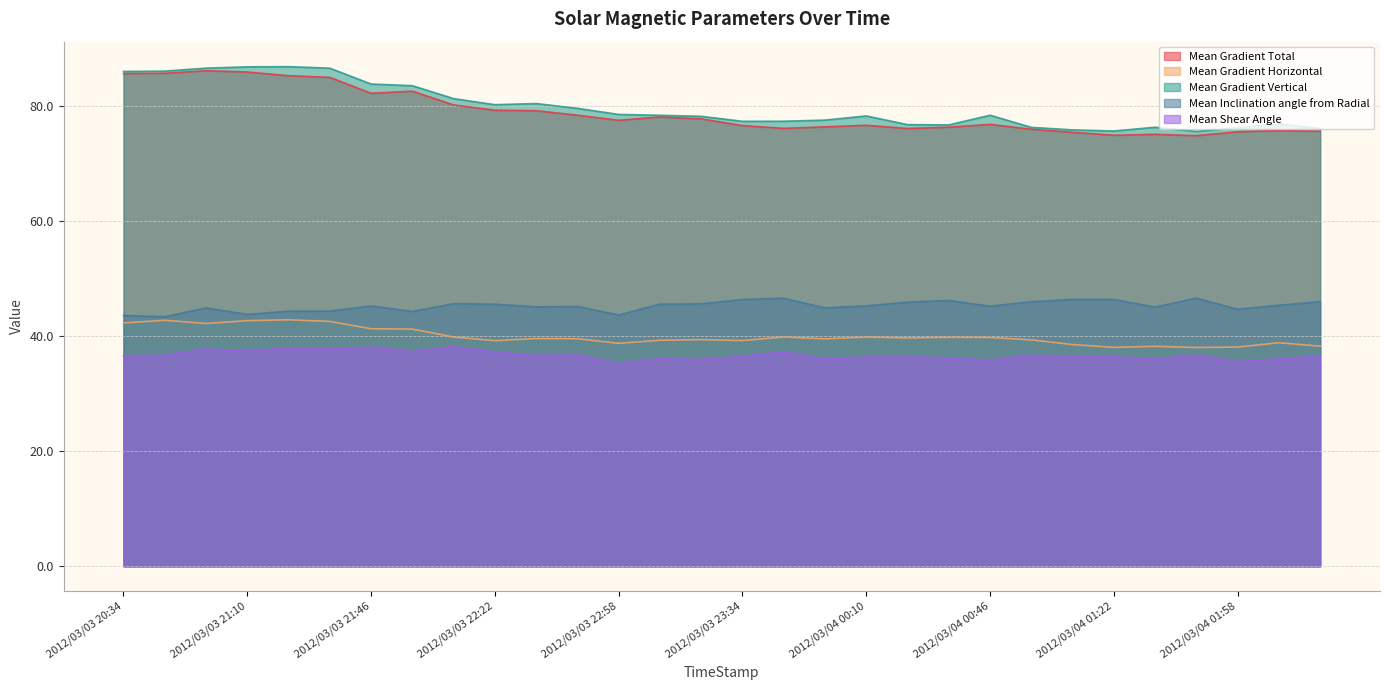

At which label does Mean Inclination angle from Radial reach its peak?

2012/03/04 01:46